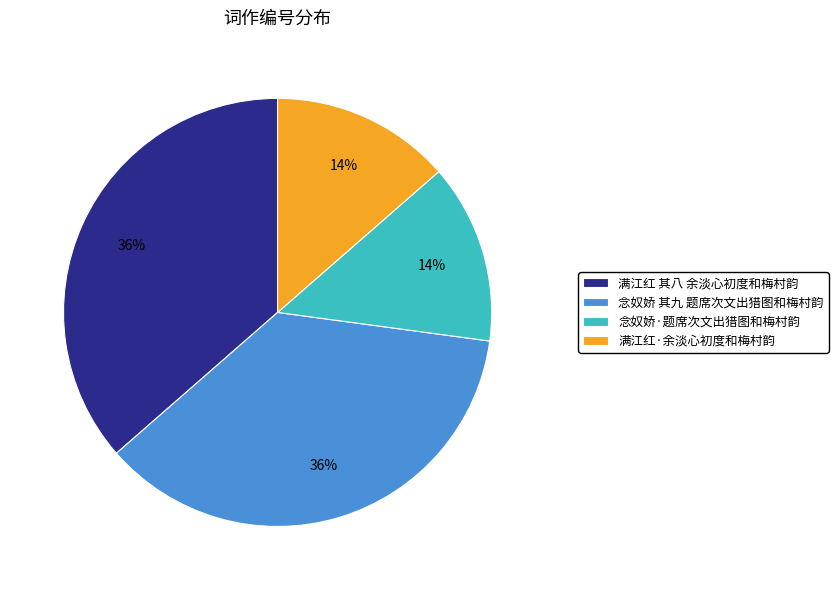

To the nearest percent, what is the combined percentage of 念奴娇 其九 题席次文出猎图和梅村韵 and 念奴娇·题席次文出猎图和梅村韵?

50%